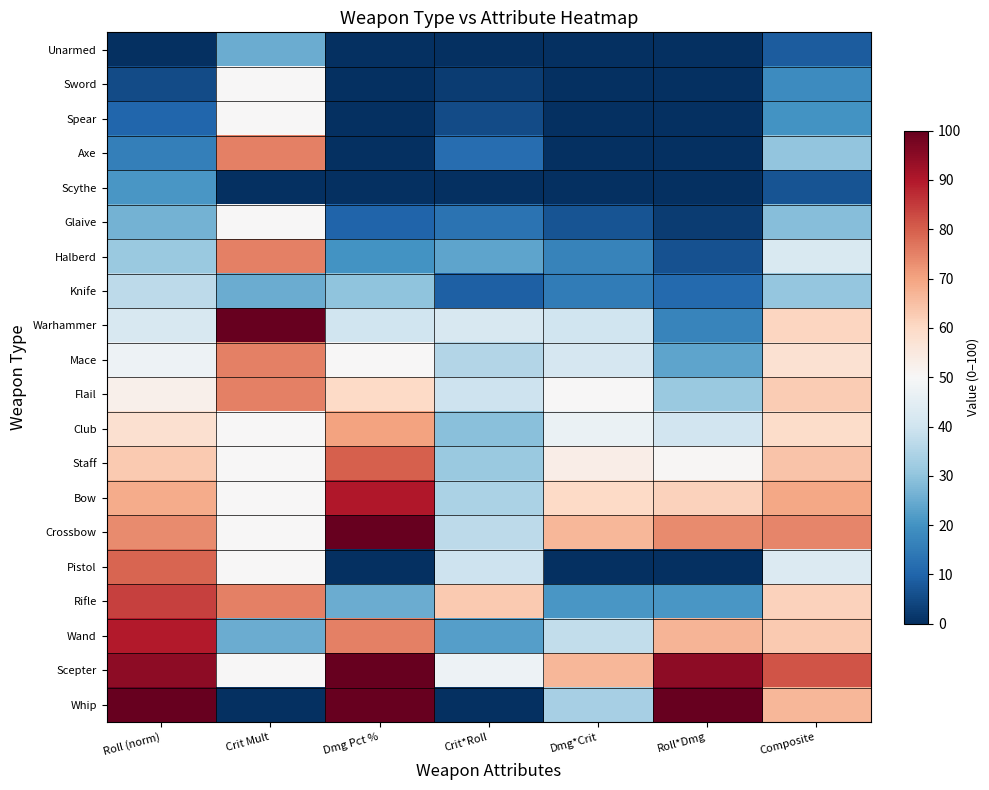

Reading right to left, extract all data points from this chart.

Unarmed: Composite=8.3	Roll*Dmg=0.0	Dmg*Crit=0.0	Crit*Roll=0.0	Dmg Pct %=0.0	Crit Mult=25.0	Roll (norm)=0.0
Sword: Composite=18.4	Roll*Dmg=0.0	Dmg*Crit=0.0	Crit*Roll=2.6	Dmg Pct %=0.0	Crit Mult=50.0	Roll (norm)=5.3
Spear: Composite=20.2	Roll*Dmg=0.0	Dmg*Crit=0.0	Crit*Roll=5.3	Dmg Pct %=0.0	Crit Mult=50.0	Roll (norm)=10.5
Axe: Composite=30.3	Roll*Dmg=0.0	Dmg*Crit=0.0	Crit*Roll=11.8	Dmg Pct %=0.0	Crit Mult=75.0	Roll (norm)=15.8
Scythe: Composite=7.0	Roll*Dmg=0.0	Dmg*Crit=0.0	Crit*Roll=0.0	Dmg Pct %=0.0	Crit Mult=0.0	Roll (norm)=21.1
Glaive: Composite=28.8	Roll*Dmg=2.6	Dmg*Crit=6.7	Crit*Roll=13.2	Dmg Pct %=10.0	Crit Mult=50.0	Roll (norm)=26.3
Halberd: Composite=42.2	Roll*Dmg=6.3	Dmg*Crit=16.7	Crit*Roll=23.7	Dmg Pct %=20.0	Crit Mult=75.0	Roll (norm)=31.6
Knife: Composite=30.6	Roll*Dmg=11.1	Dmg*Crit=15.0	Crit*Roll=9.2	Dmg Pct %=30.0	Crit Mult=25.0	Roll (norm)=36.8
Warhammer: Composite=60.7	Roll*Dmg=16.8	Dmg*Crit=40.0	Crit*Roll=42.1	Dmg Pct %=40.0	Crit Mult=100.0	Roll (norm)=42.1
Mace: Composite=57.5	Roll*Dmg=23.7	Dmg*Crit=41.7	Crit*Roll=35.5	Dmg Pct %=50.0	Crit Mult=75.0	Roll (norm)=47.4
Flail: Composite=62.5	Roll*Dmg=31.6	Dmg*Crit=50.0	Crit*Roll=39.5	Dmg Pct %=60.0	Crit Mult=75.0	Roll (norm)=52.6
Club: Composite=59.3	Roll*Dmg=40.5	Dmg*Crit=46.7	Crit*Roll=28.9	Dmg Pct %=70.0	Crit Mult=50.0	Roll (norm)=57.9
Staff: Composite=64.4	Roll*Dmg=50.5	Dmg*Crit=53.3	Crit*Roll=31.6	Dmg Pct %=80.0	Crit Mult=50.0	Roll (norm)=63.2
Bow: Composite=69.5	Roll*Dmg=61.6	Dmg*Crit=60.0	Crit*Roll=34.2	Dmg Pct %=90.0	Crit Mult=50.0	Roll (norm)=68.4
Crossbow: Composite=74.6	Roll*Dmg=73.7	Dmg*Crit=66.7	Crit*Roll=36.8	Dmg Pct %=100.0	Crit Mult=50.0	Roll (norm)=73.7
Pistol: Composite=43.0	Roll*Dmg=0.0	Dmg*Crit=0.0	Crit*Roll=39.5	Dmg Pct %=0.0	Crit Mult=50.0	Roll (norm)=78.9
Rifle: Composite=61.4	Roll*Dmg=21.1	Dmg*Crit=20.8	Crit*Roll=63.2	Dmg Pct %=25.0	Crit Mult=75.0	Roll (norm)=84.2
Wand: Composite=63.2	Roll*Dmg=67.1	Dmg*Crit=37.5	Crit*Roll=22.4	Dmg Pct %=75.0	Crit Mult=25.0	Roll (norm)=89.5
Scepter: Composite=81.6	Roll*Dmg=94.7	Dmg*Crit=66.7	Crit*Roll=47.4	Dmg Pct %=100.0	Crit Mult=50.0	Roll (norm)=94.7
Whip: Composite=66.7	Roll*Dmg=100.0	Dmg*Crit=33.3	Crit*Roll=0.0	Dmg Pct %=100.0	Crit Mult=0.0	Roll (norm)=100.0